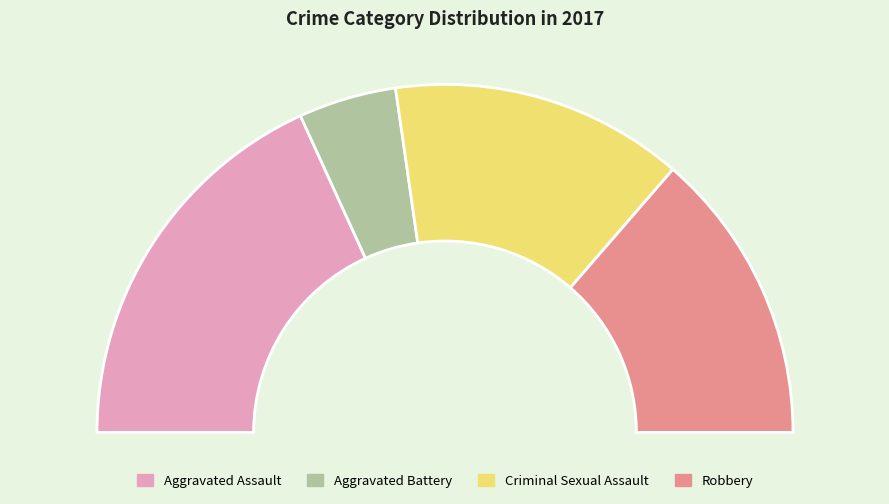

Which slice is the largest?

Aggravated Assault